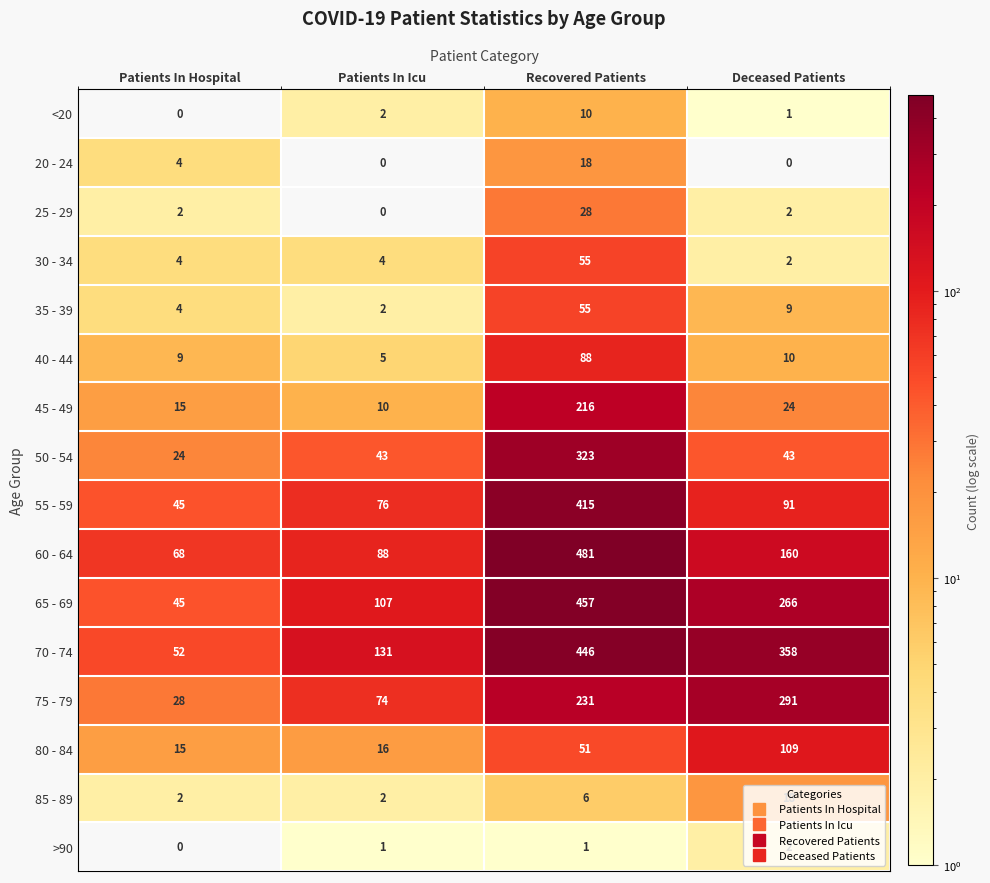

At which label is 65 - 69 closest to 251?

Deceased Patients